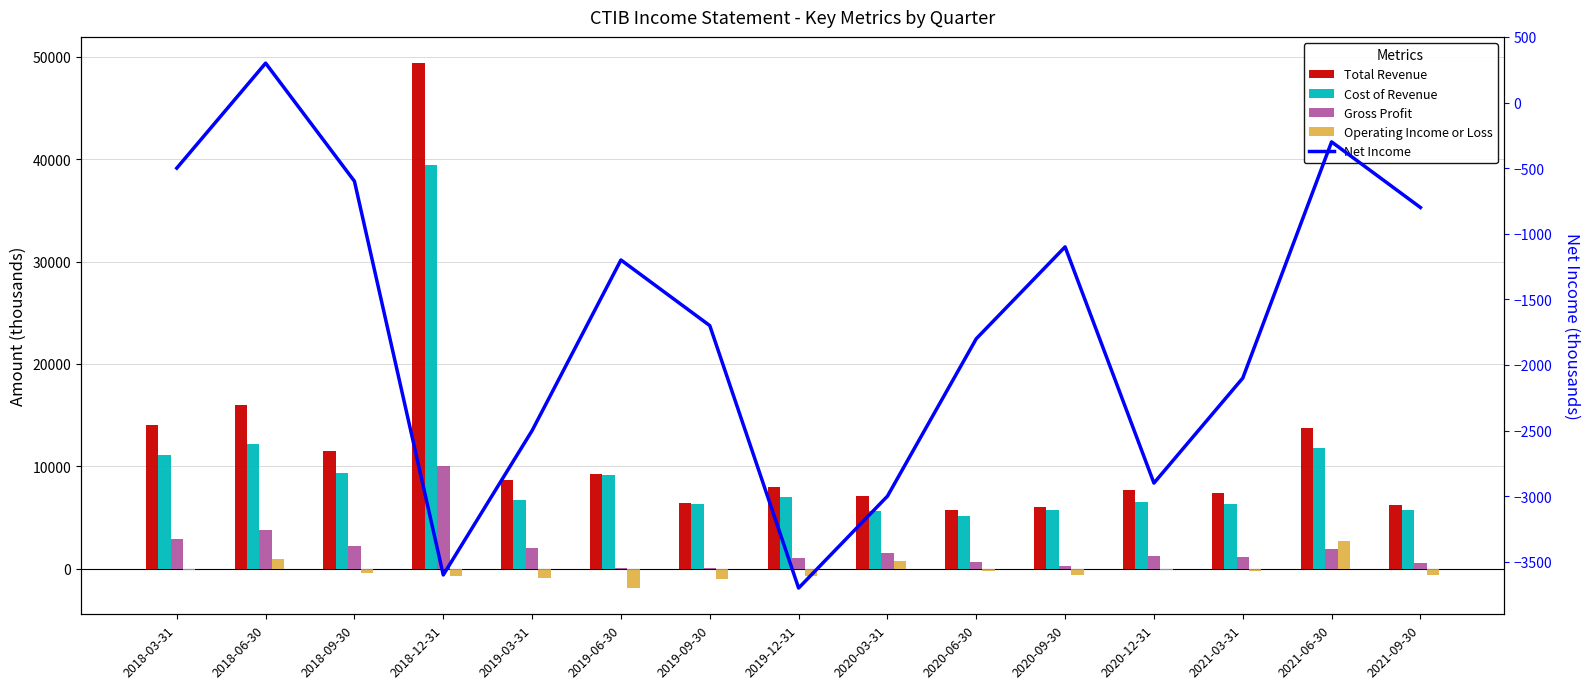

The value of Net Income at 2019-03-31 is -2500. True or false?

True